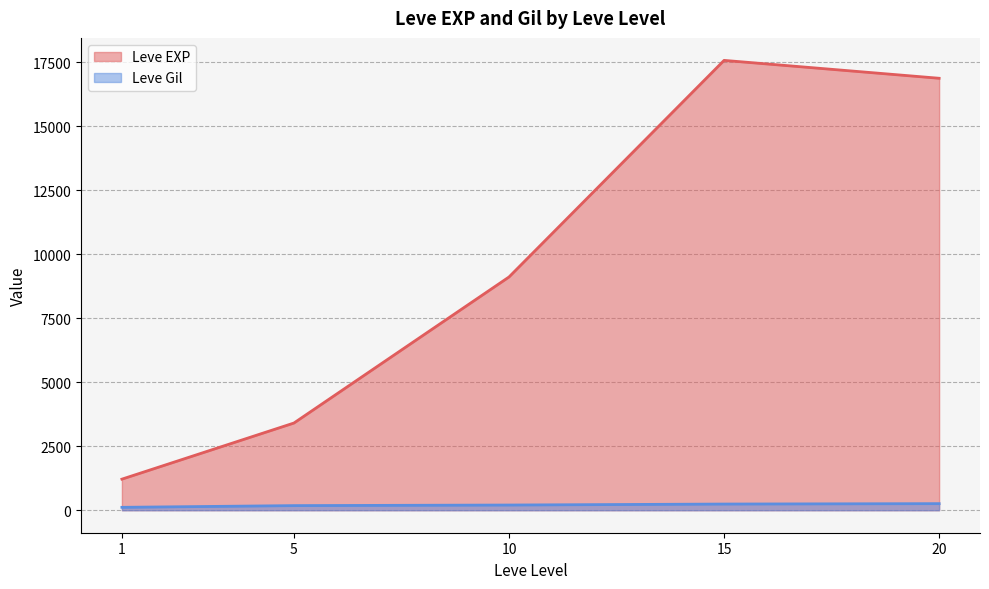

True or false: Leve Gil and Leve EXP cross at least once.

False